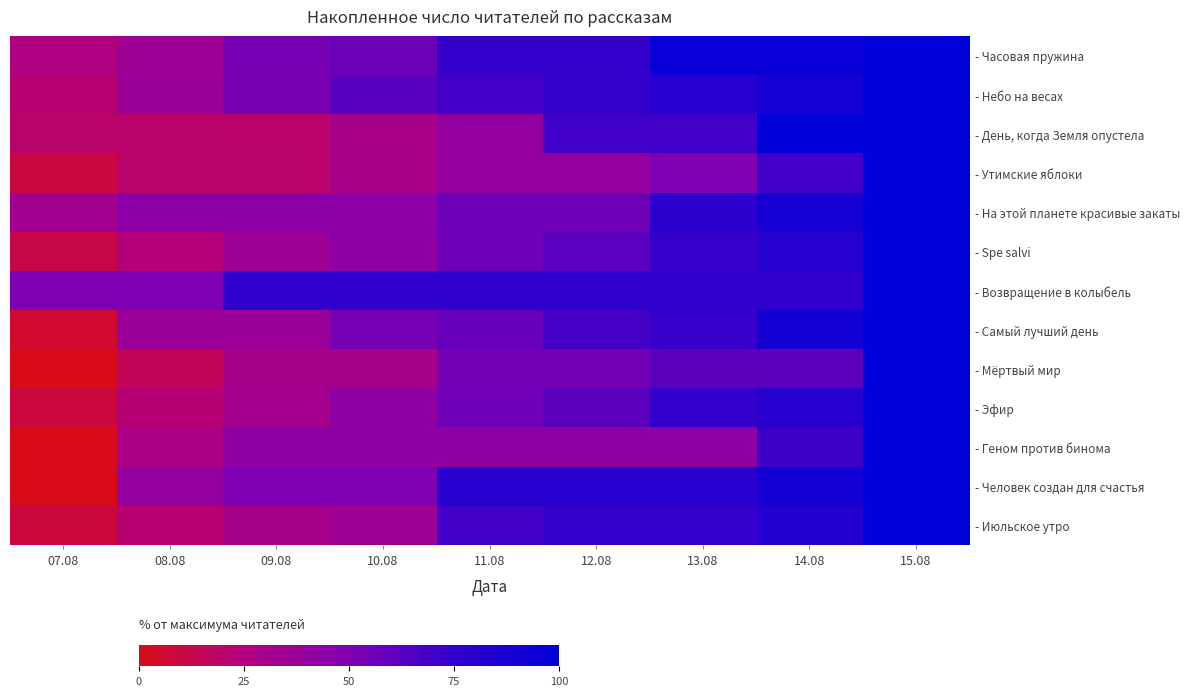

Which has a higher value, 13.08 or 11.08?

13.08